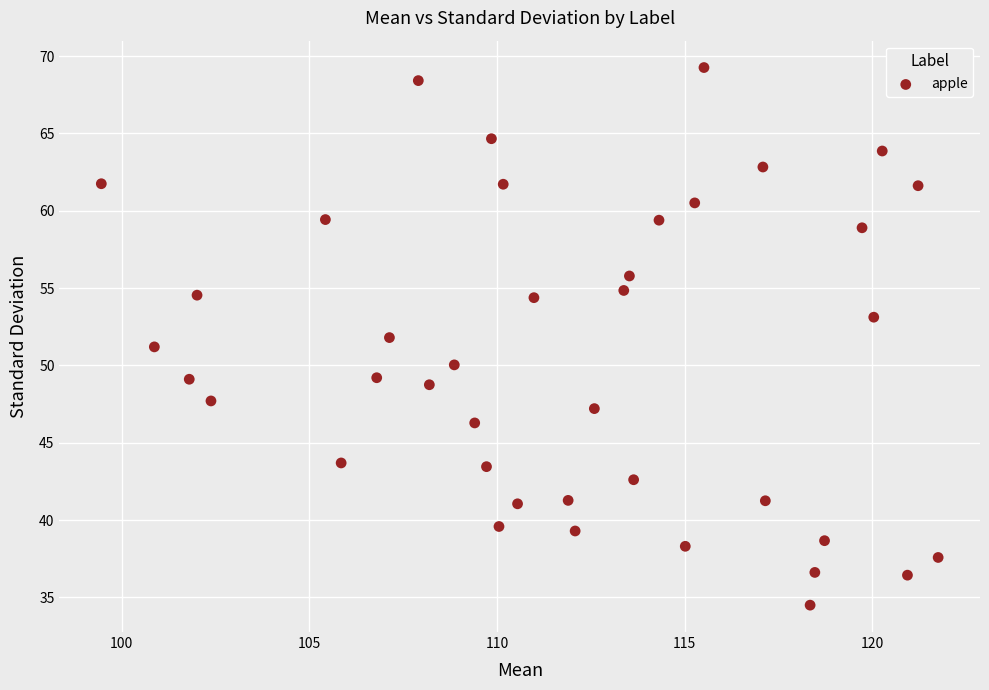

What is the range of Y values (max minus min)?

34.8